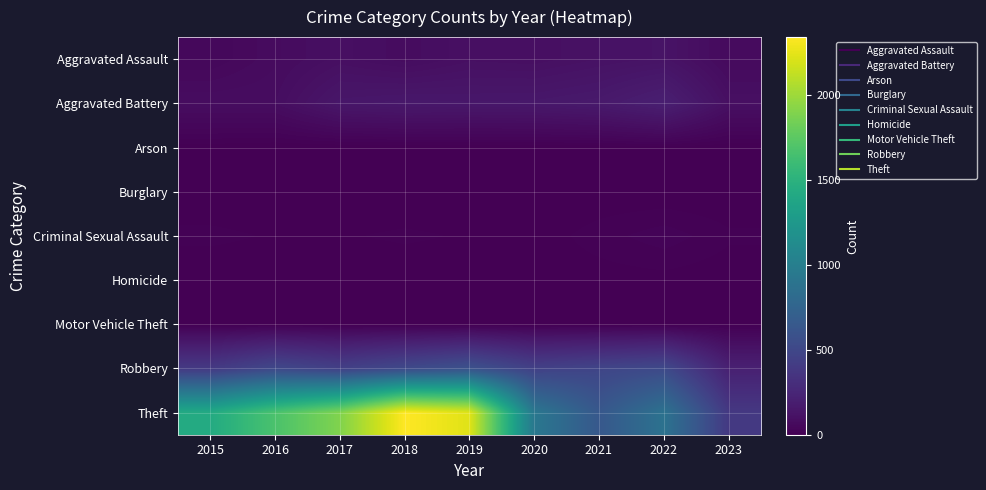

Which label corresponds to the largest value in the chart?

2018